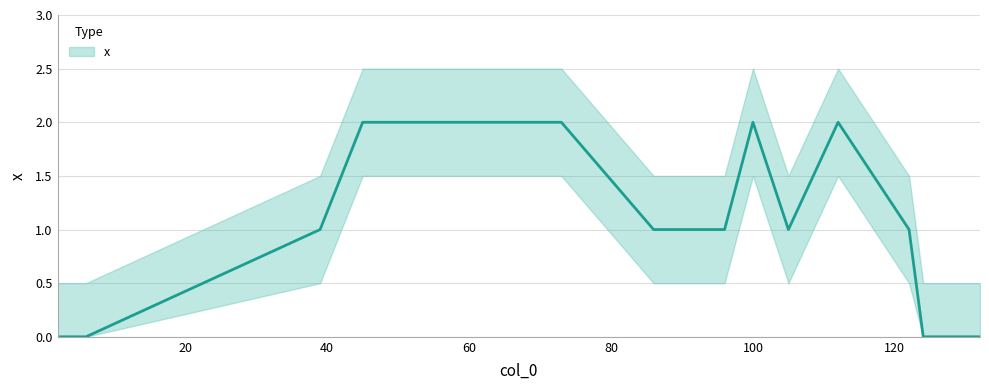

True or false: there are more than 1 points higher than both neighbors.

True